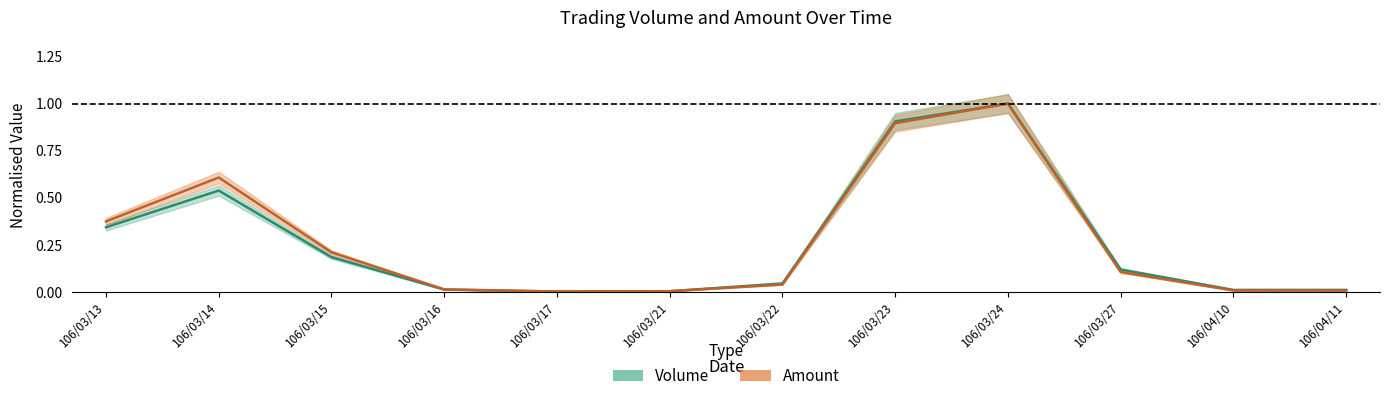

At which label does Amount reach its peak?

106/03/24